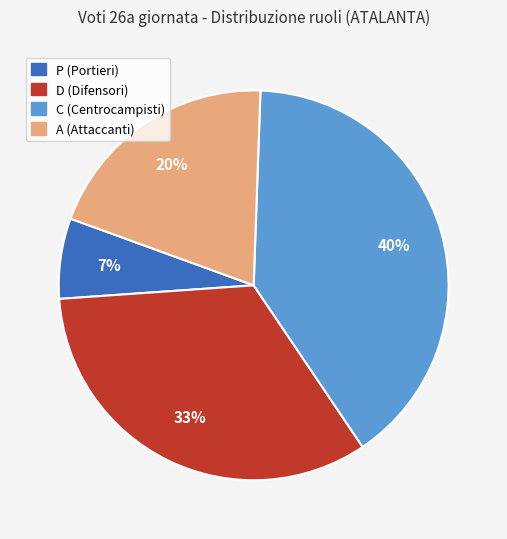

Do D and A together represent more than half of the pie?

Yes